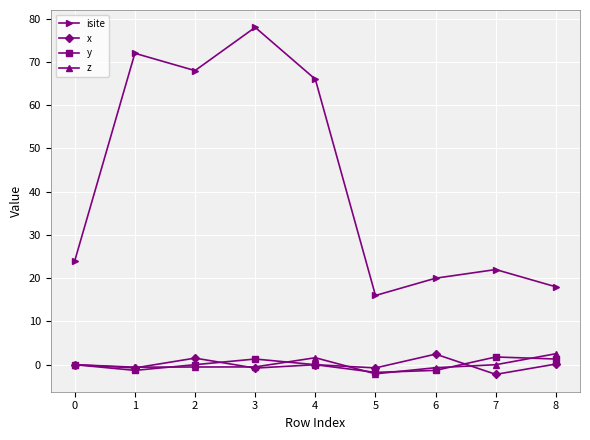

What is the minimum value for z?

-2.1